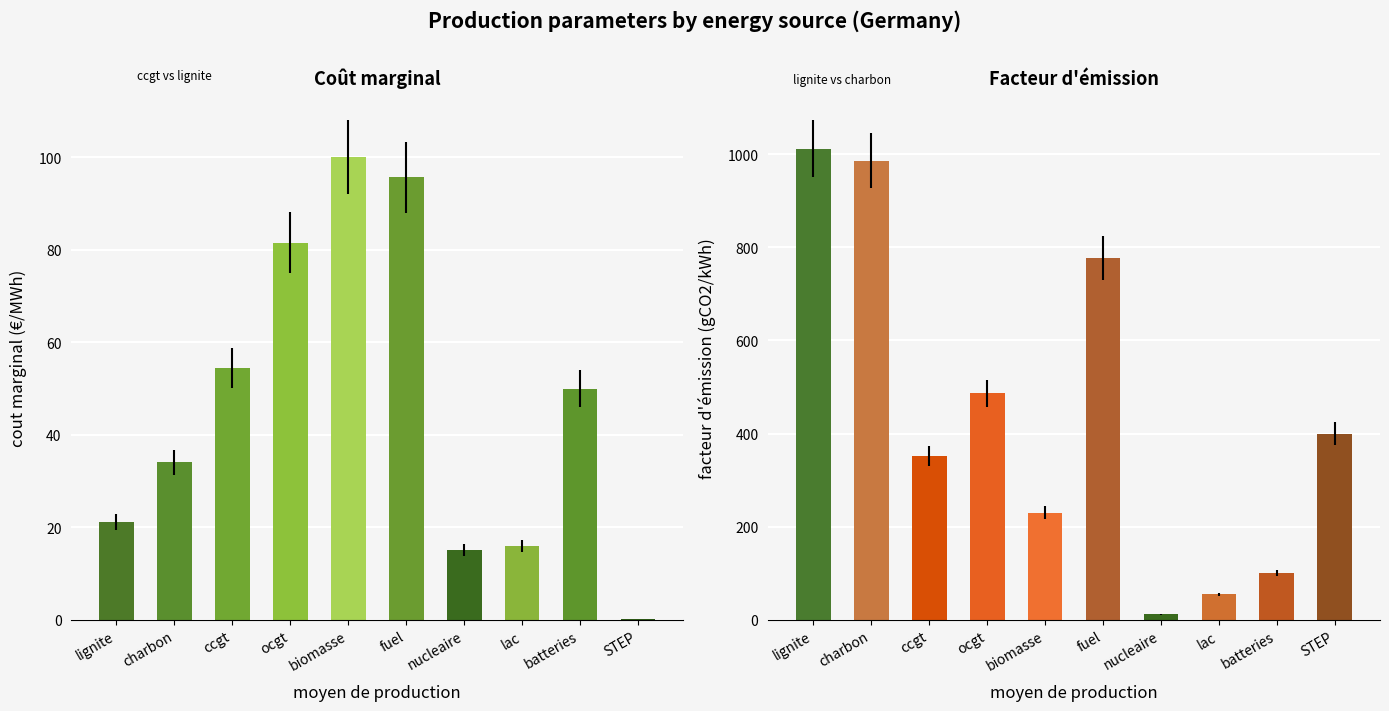

Rank the series at ocgt from lowest to highest value.

cout marginal, facteur d'emission